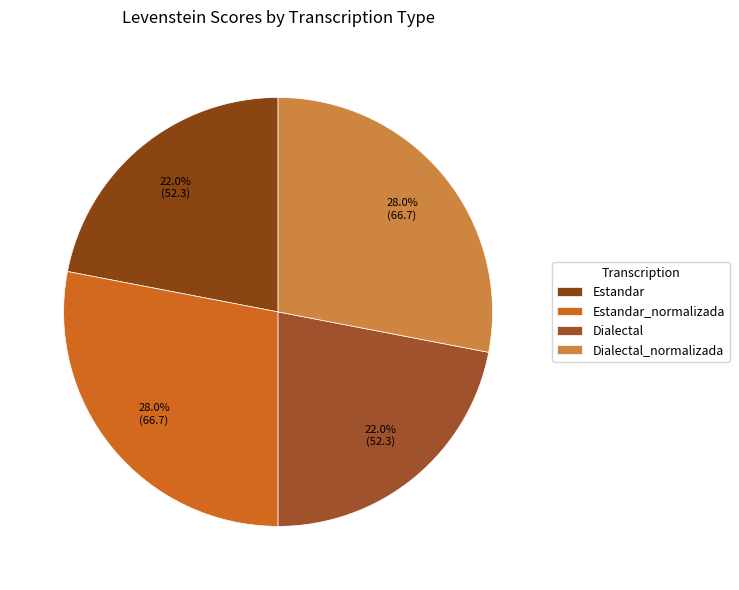

Does Estandar_normalizada account for over 50% of the chart?

No